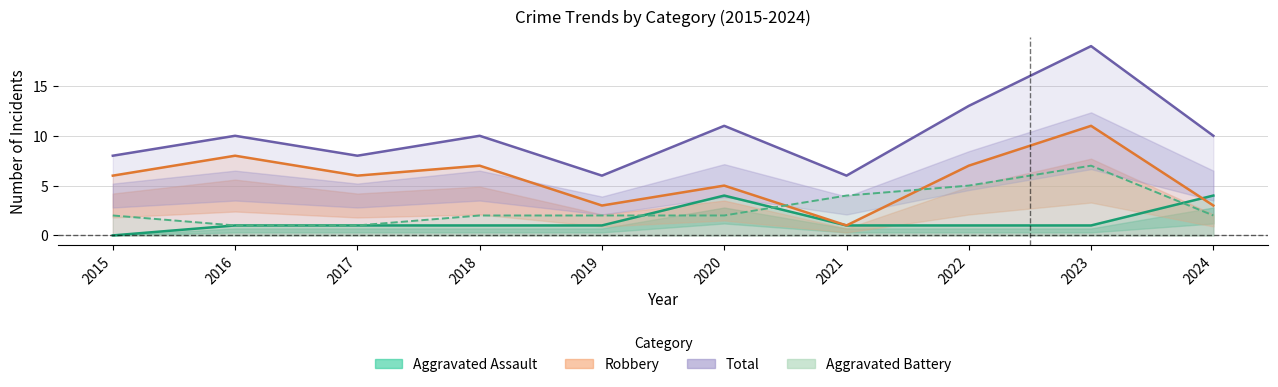

Count the Aggravated Assault values in the range 1 to 2.

7